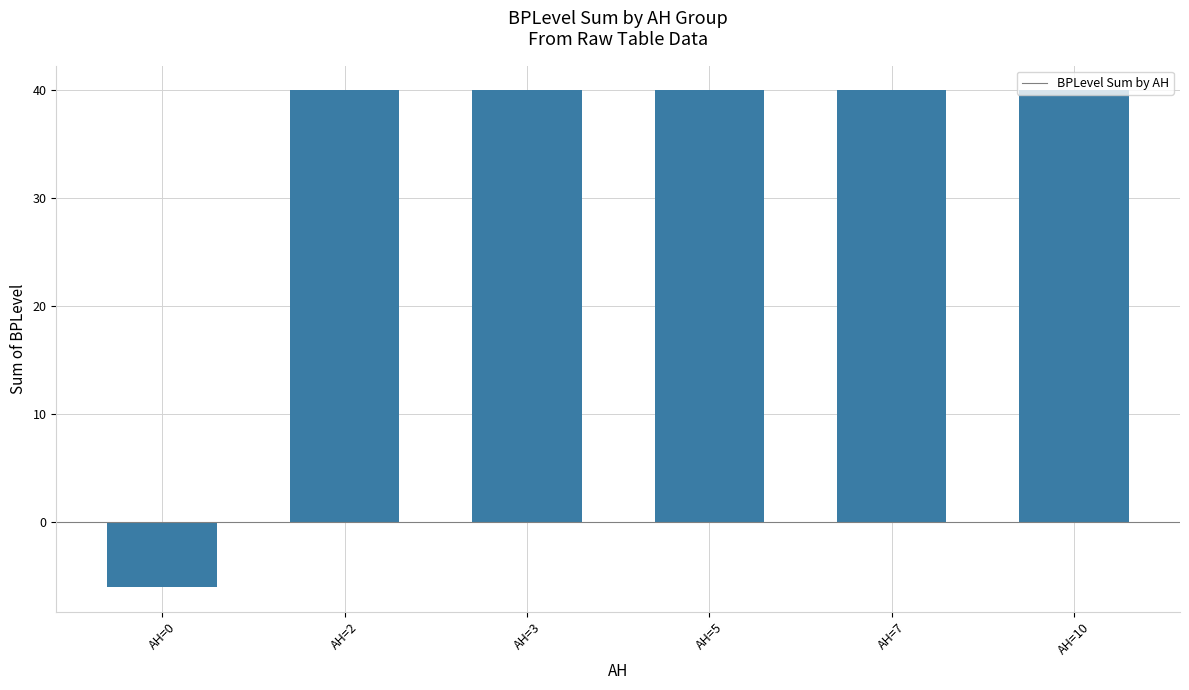

What is the approximate value at AH=10, to the nearest 5?

40